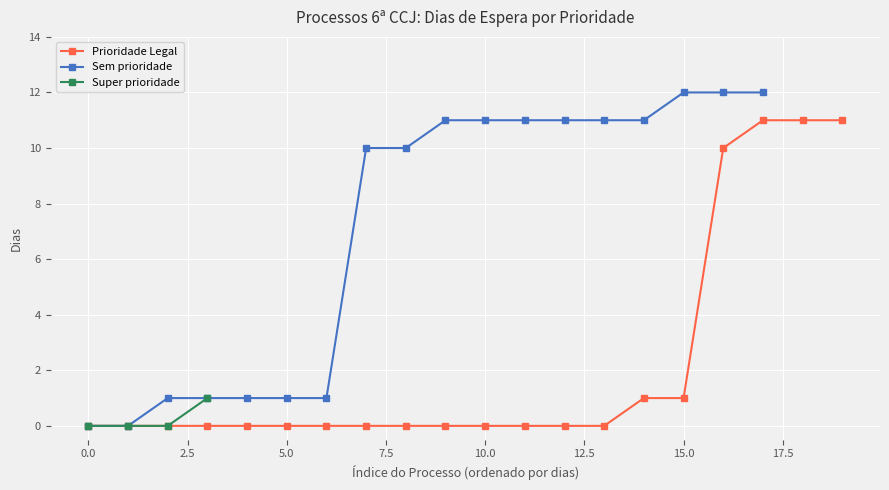

How many values in the Sem prioridade series are below 10?

7